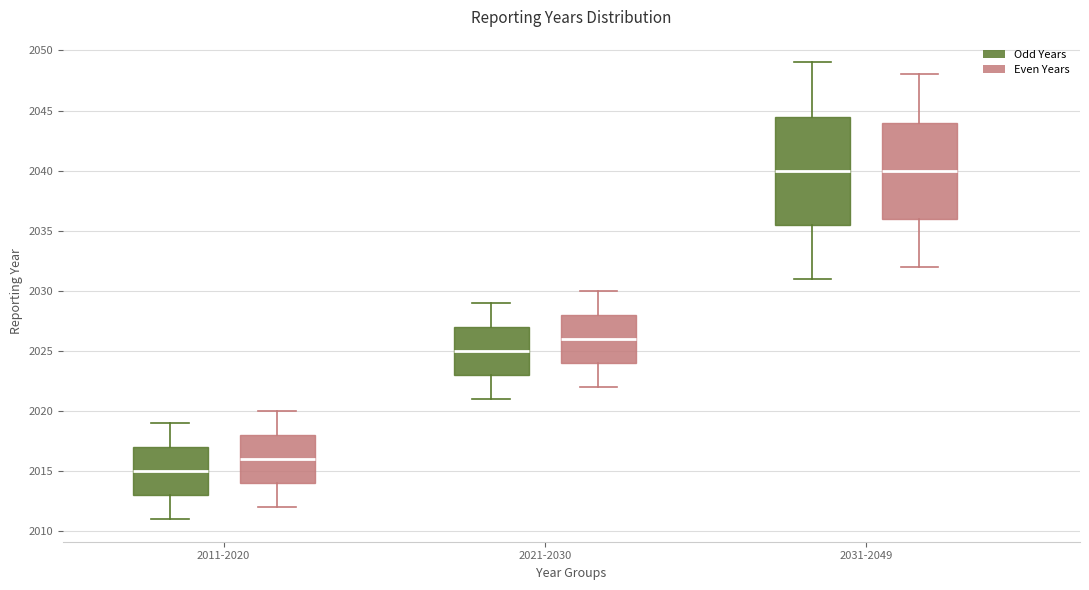

Reading left to right, transcribe this box plot: for each box, give where its median line is, the range the box spans, and where its two whiskers end, as read against the y-axis. The values are not printed on the chart, so give them approximately, as read against the axis.

2011-2020 (Odd Years): median 2015.0, box 2013.0 to 2017.0, whiskers 2011.0 to 2019.0
2011-2020 (Even Years): median 2016.0, box 2014.0 to 2018.0, whiskers 2012.0 to 2020.0
2021-2030 (Odd Years): median 2025.0, box 2023.0 to 2027.0, whiskers 2021.0 to 2029.0
2021-2030 (Even Years): median 2026.0, box 2024.0 to 2028.0, whiskers 2022.0 to 2030.0
2031-2049 (Odd Years): median 2040.0, box 2035.5 to 2044.5, whiskers 2031.0 to 2049.0
2031-2049 (Even Years): median 2040.0, box 2036.0 to 2044.0, whiskers 2032.0 to 2048.0